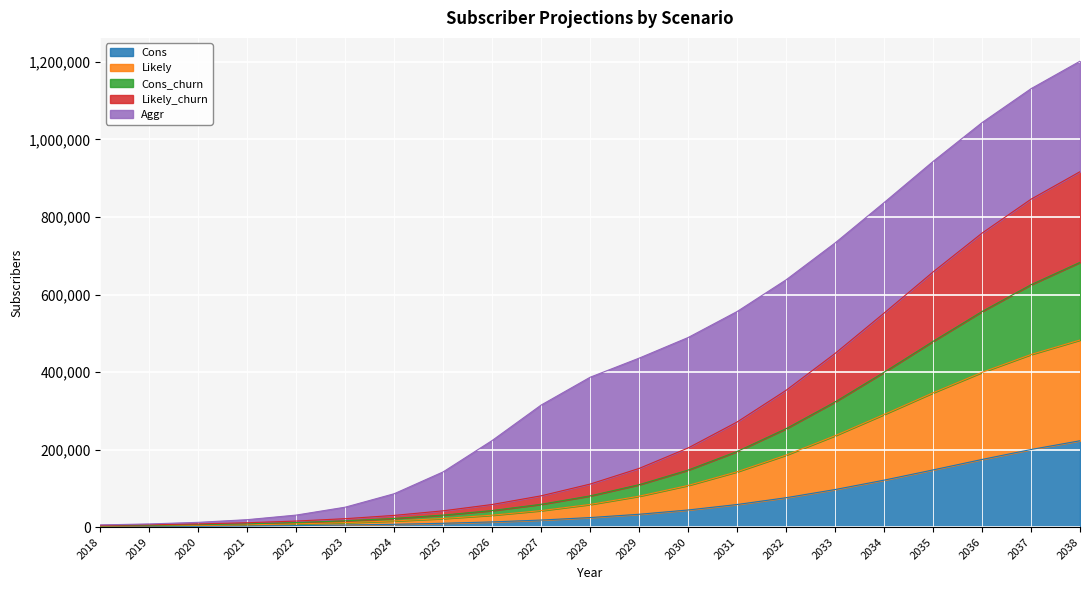

What is the value of the Cons point at the 3rd from the left?

2064